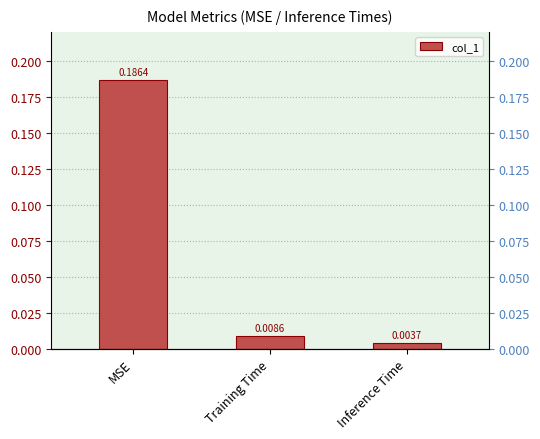

What position from the right is Training Time?

2